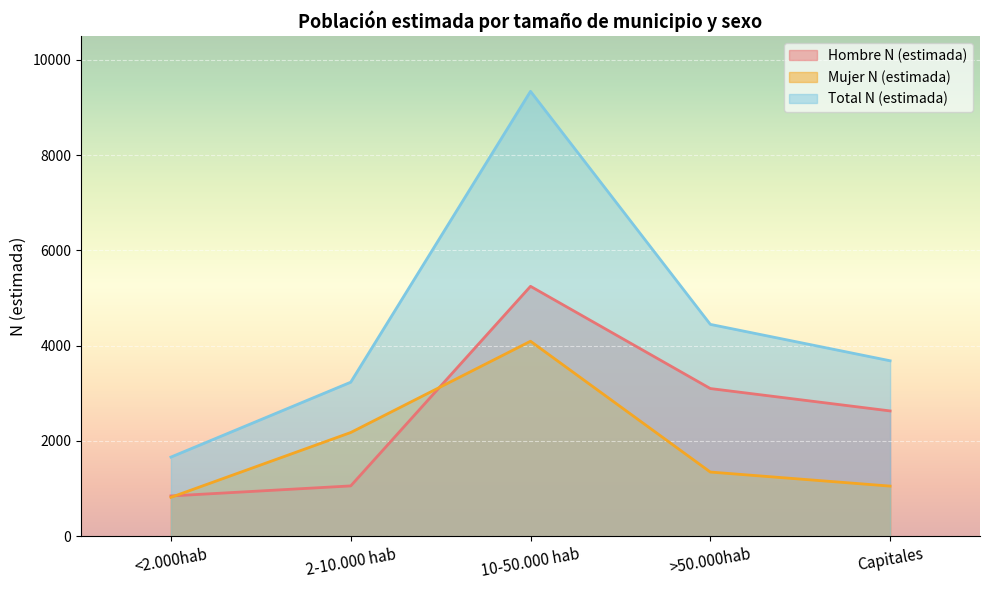

Which category has the lowest value in the Hombre N (estimada) series?

<2.000hab